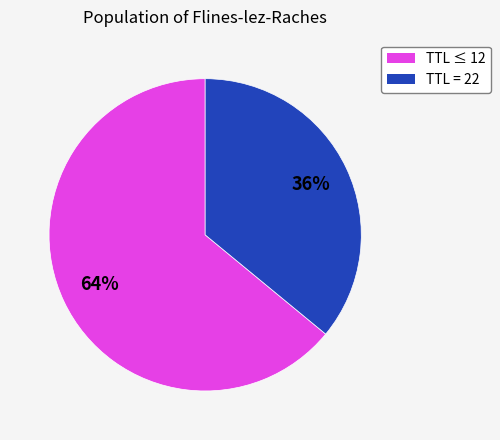

To the nearest percent, what is the average slice percentage?

50%